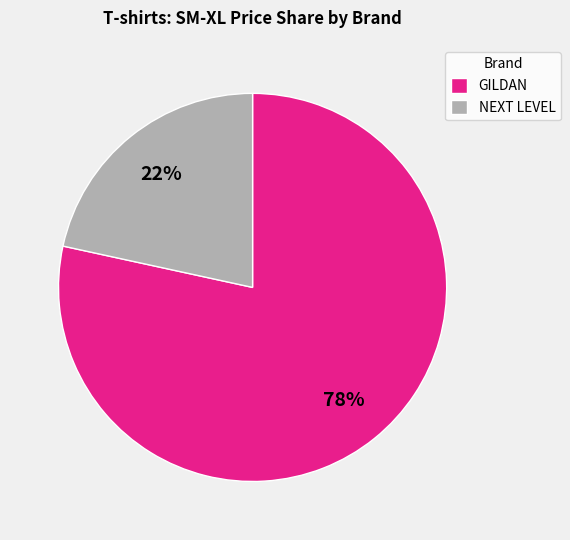

How many segments does this pie chart have?

2